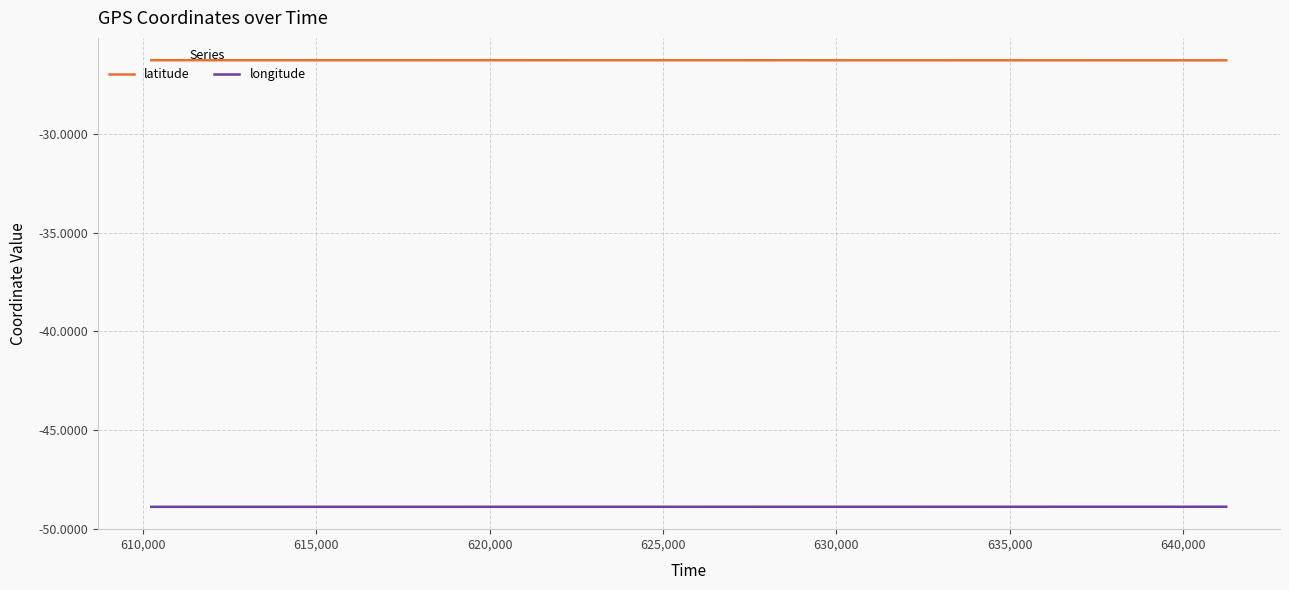

True or false: longitude and latitude cross at least once.

False